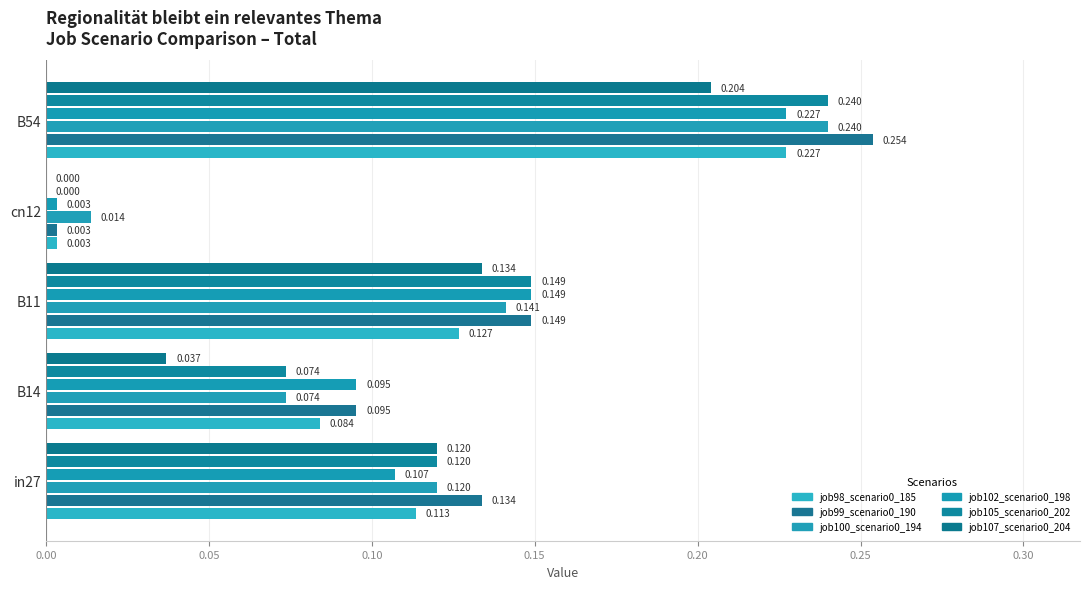

What is the value of the job107_scenario0_204 bar at the 3rd from the left?

0.1